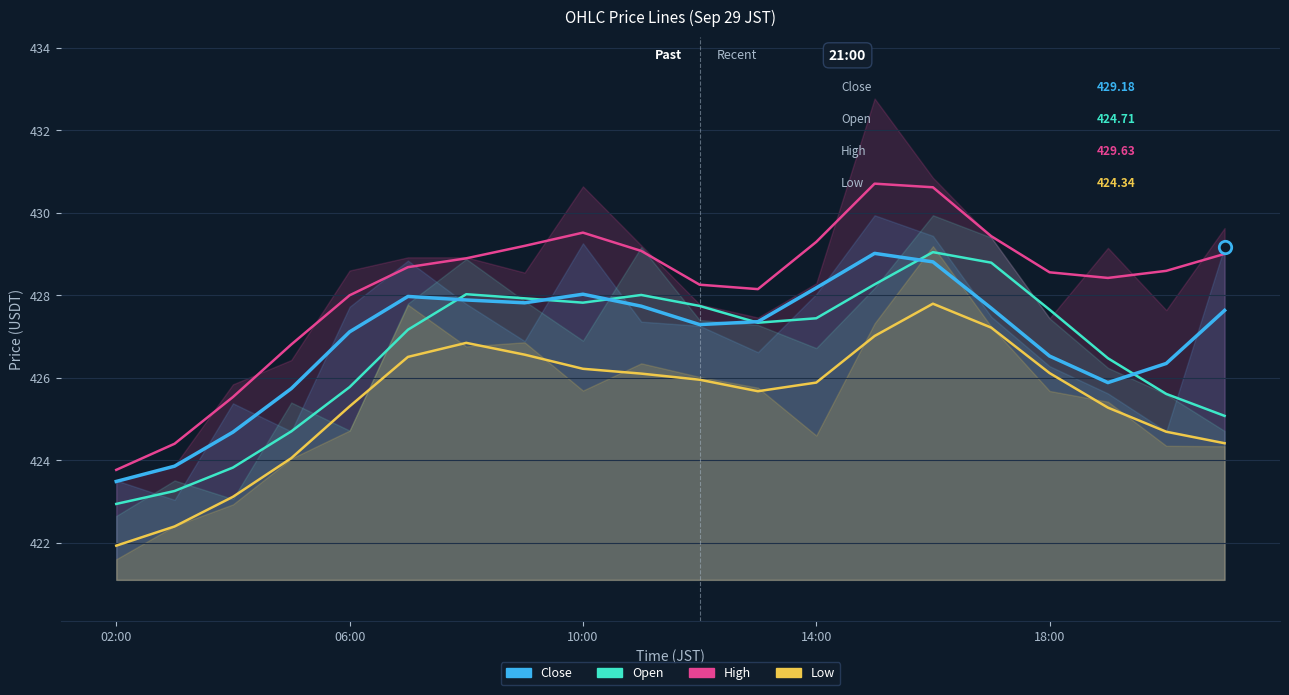

Is the value of High at 02:00 greater than the value of Low at 5?

No